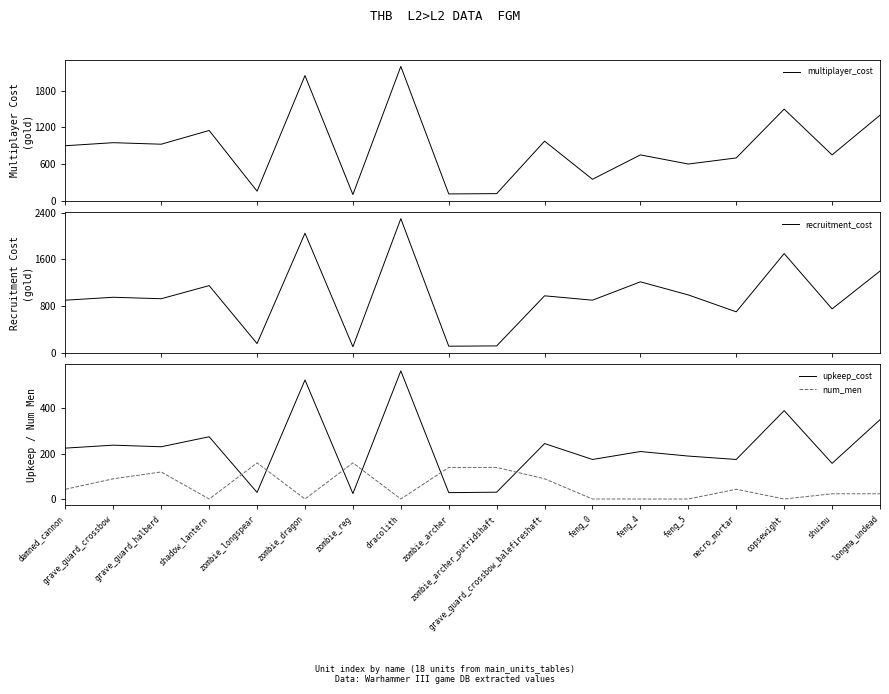

In upkeep_cost, how many points are higher than both neighbors (excluding endpoints)?

7